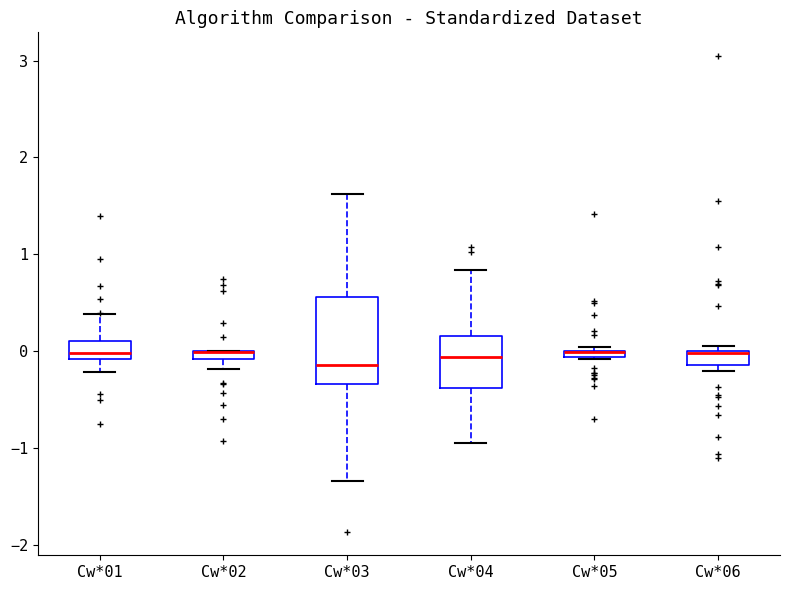

Comparing the boxes themselves (not the whiskers), which one is the tallest?

Cw*03